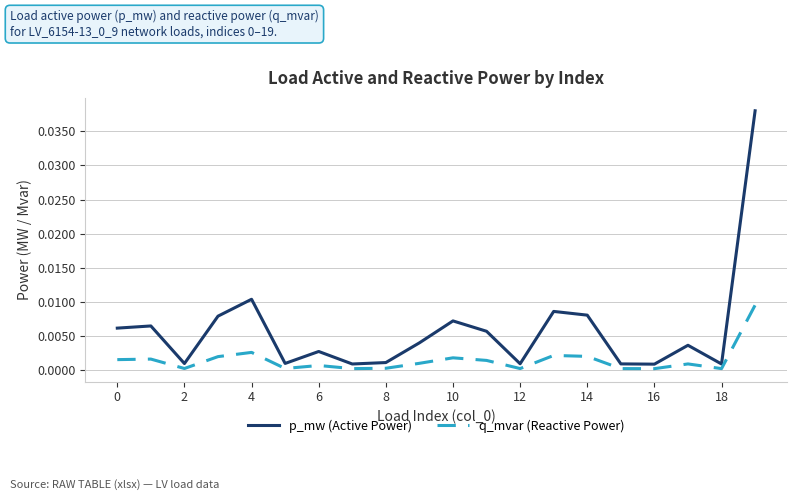

Which series has the widest spread of values?

p_mw (Active Power)